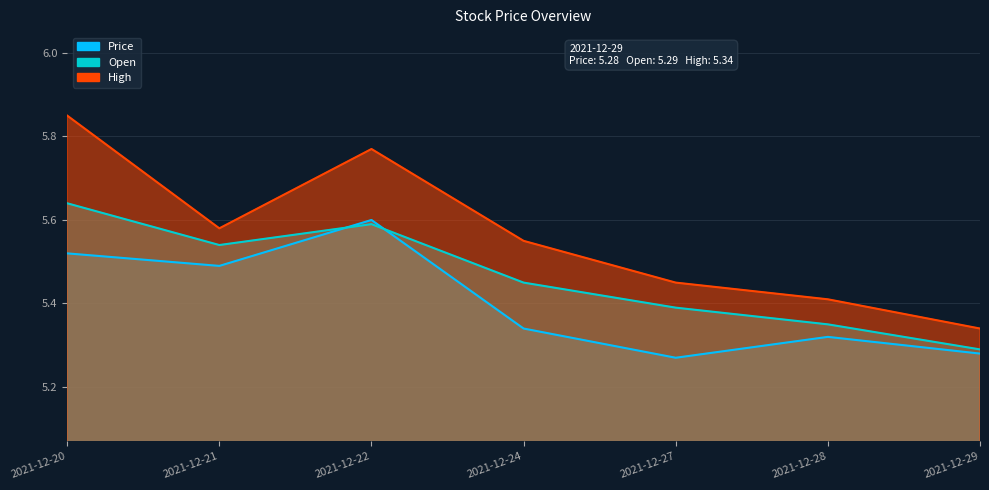

Is it true that High equals 9.0 at 2021-12-29?

False